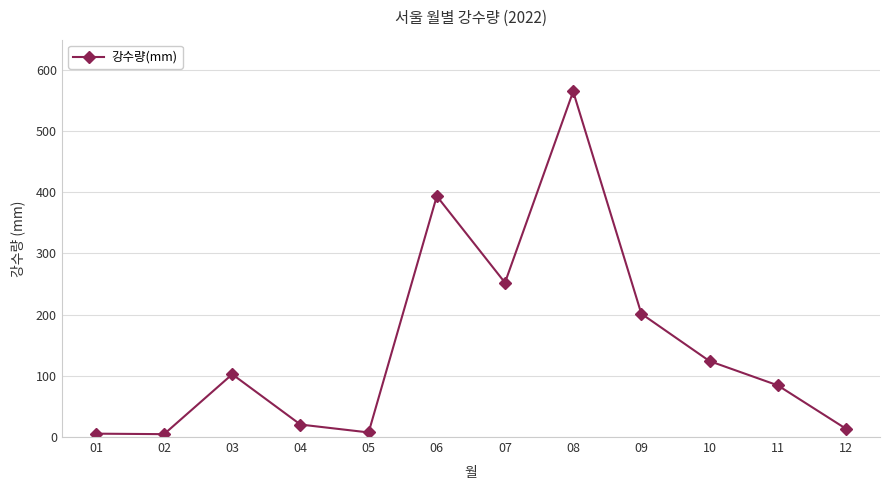

What is the sum of all values?

1775.3